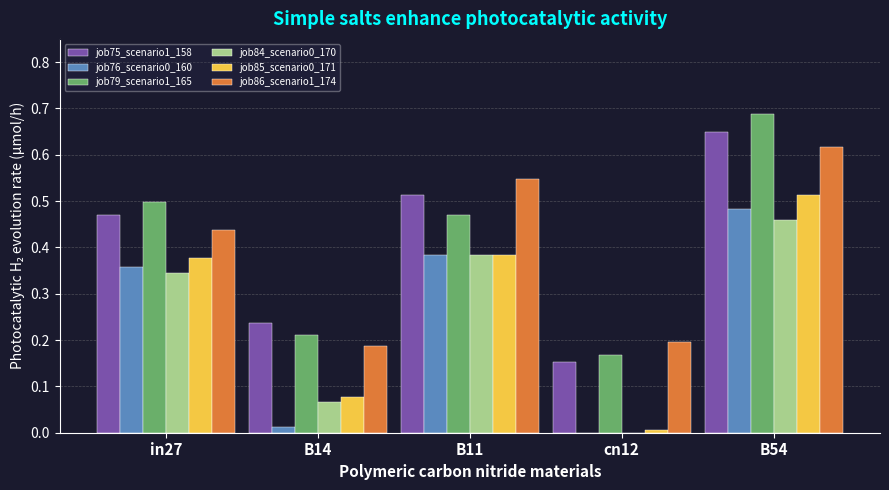

Is it true that job84_scenario0_170 equals 0.1 at in27?

False